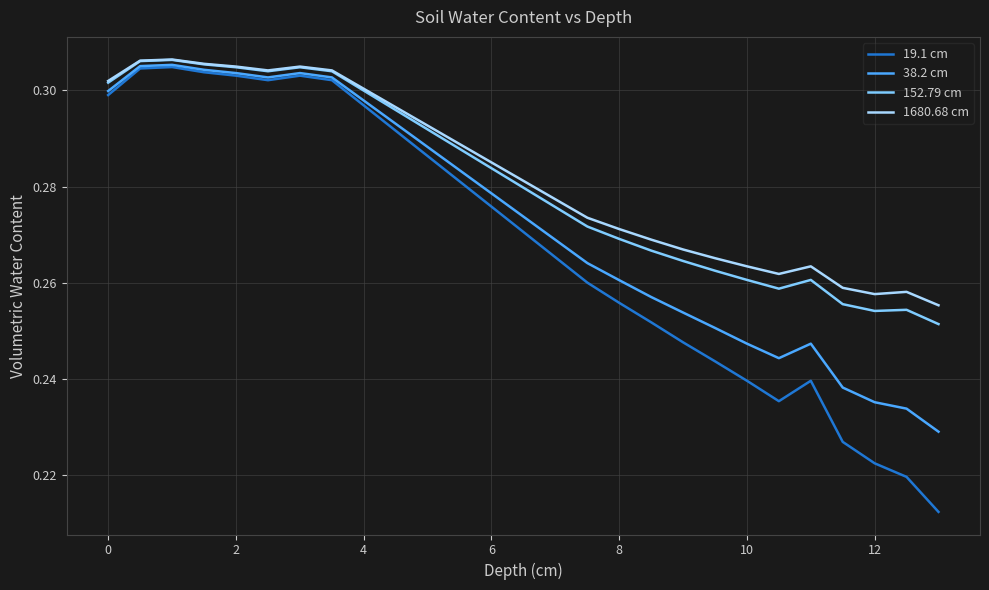

Which series has the widest spread of values?

19.1 cm